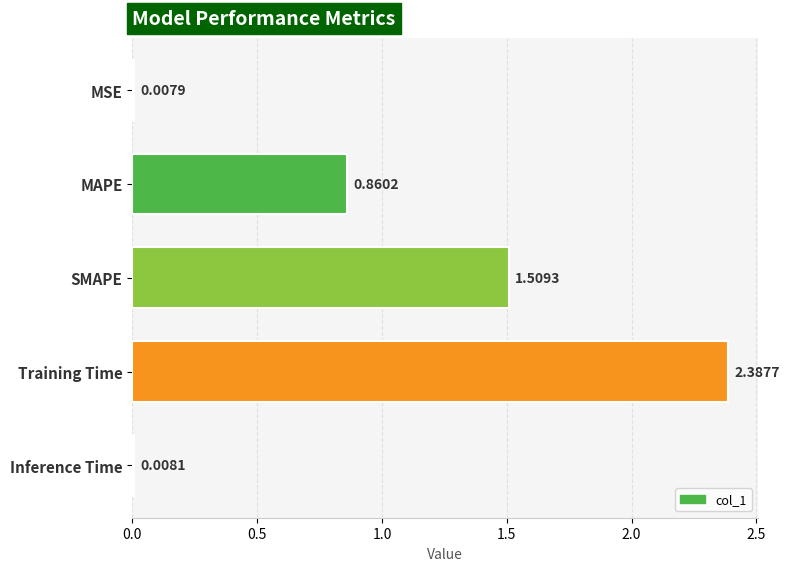

Are the bars grouped side by side (vs. stacked)?

No